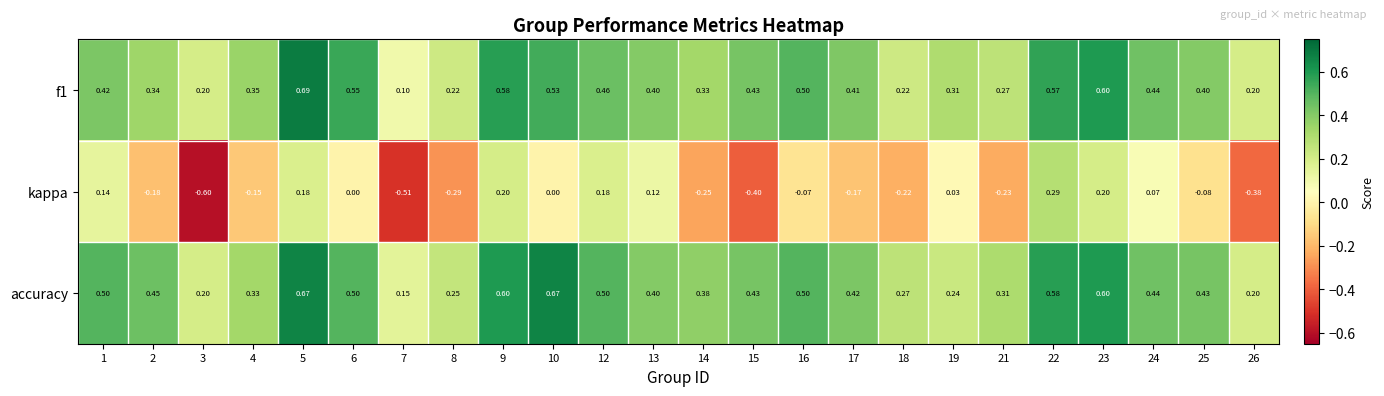

Which series changed the most between 17 and 23?

kappa